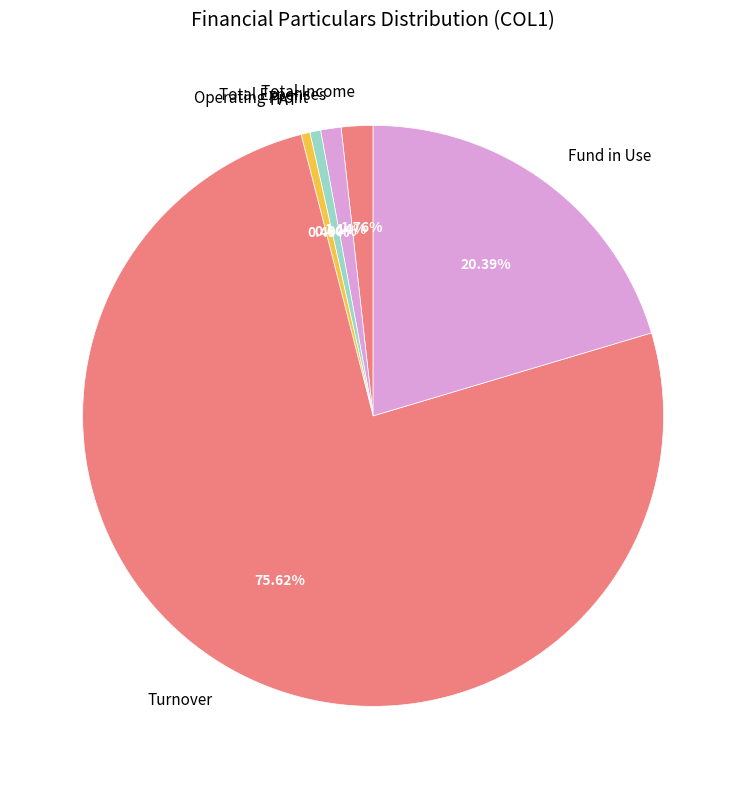

To the nearest percent, what is the combined percentage of Operating Profit and Total Expenses?

2%